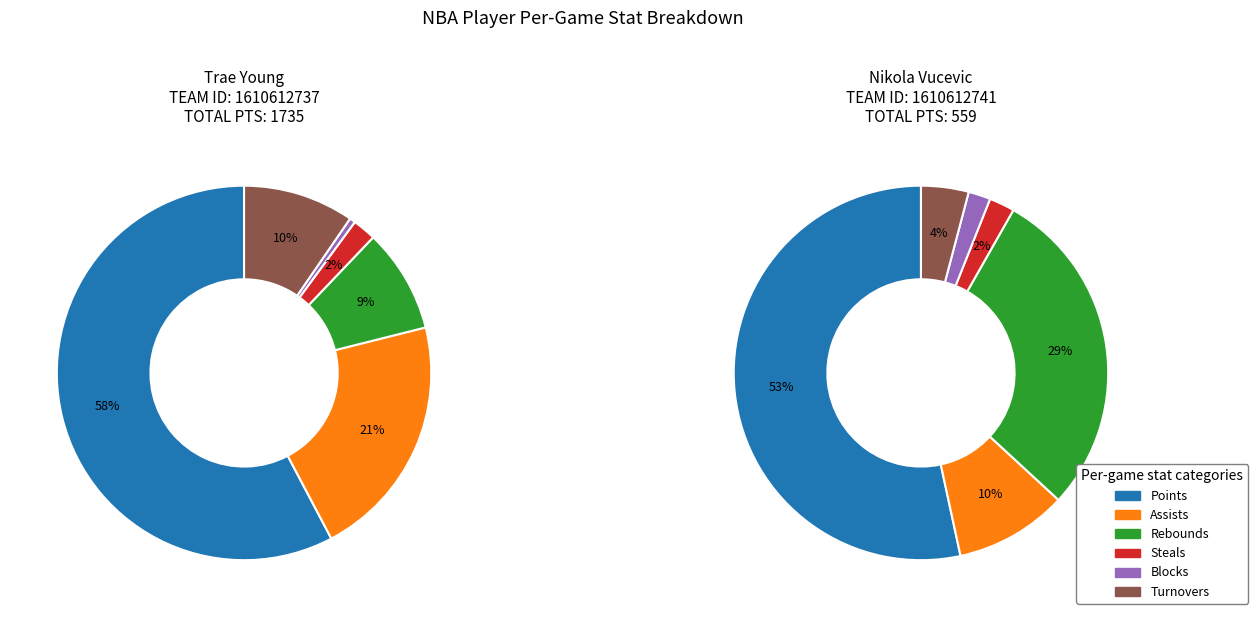

Is there a majority slice in this chart?

Yes